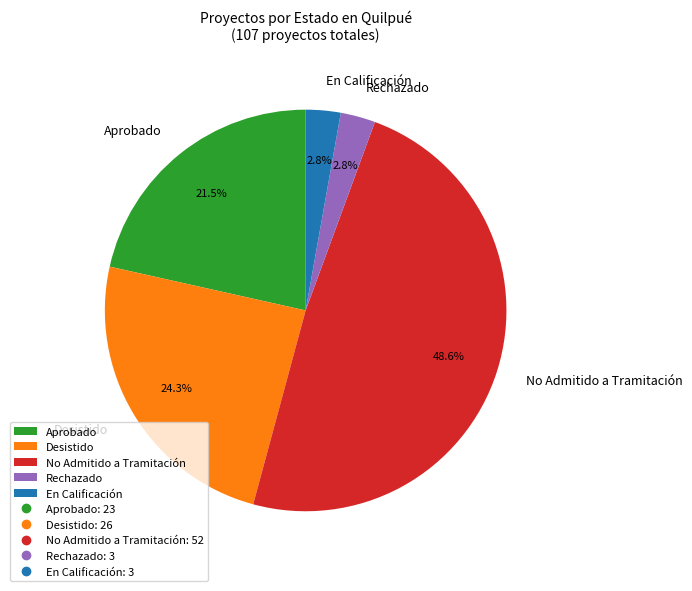

What percentage is NOT represented by En Calificación?

97.2%